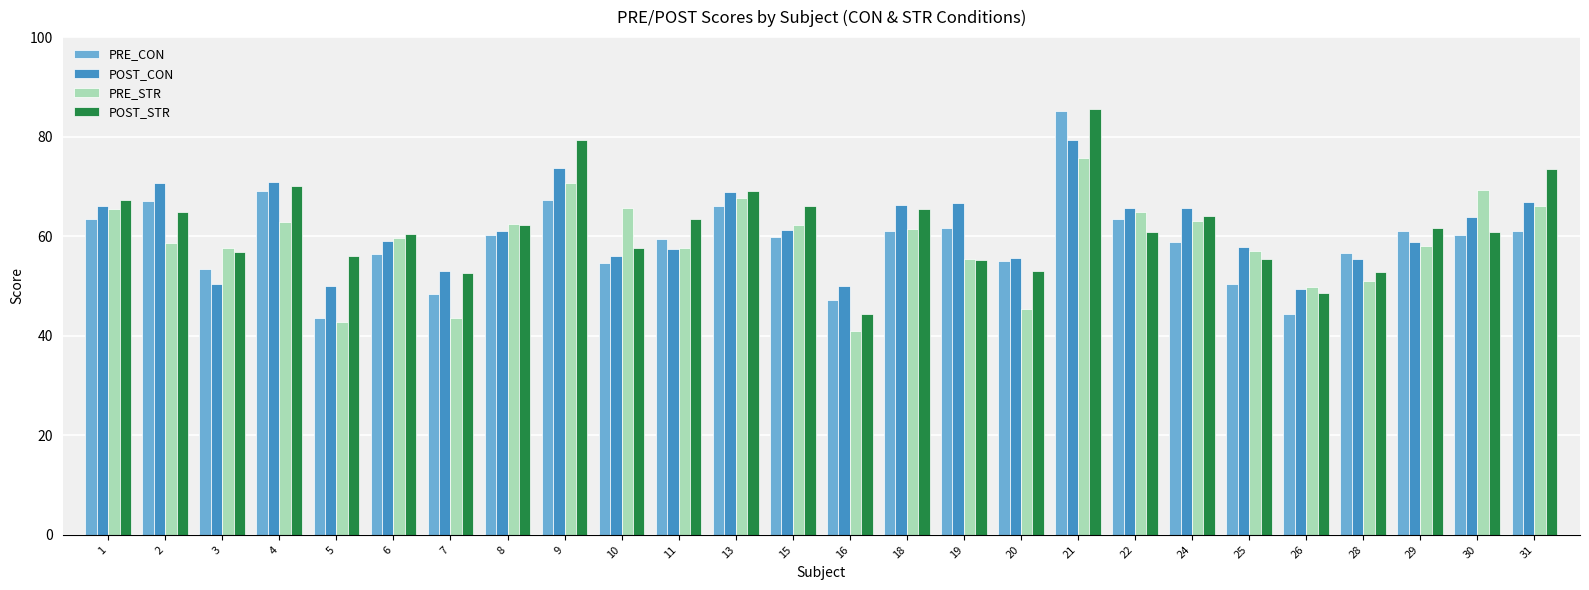

Between 3 and 22, which series saw the biggest shift?

POST_CON